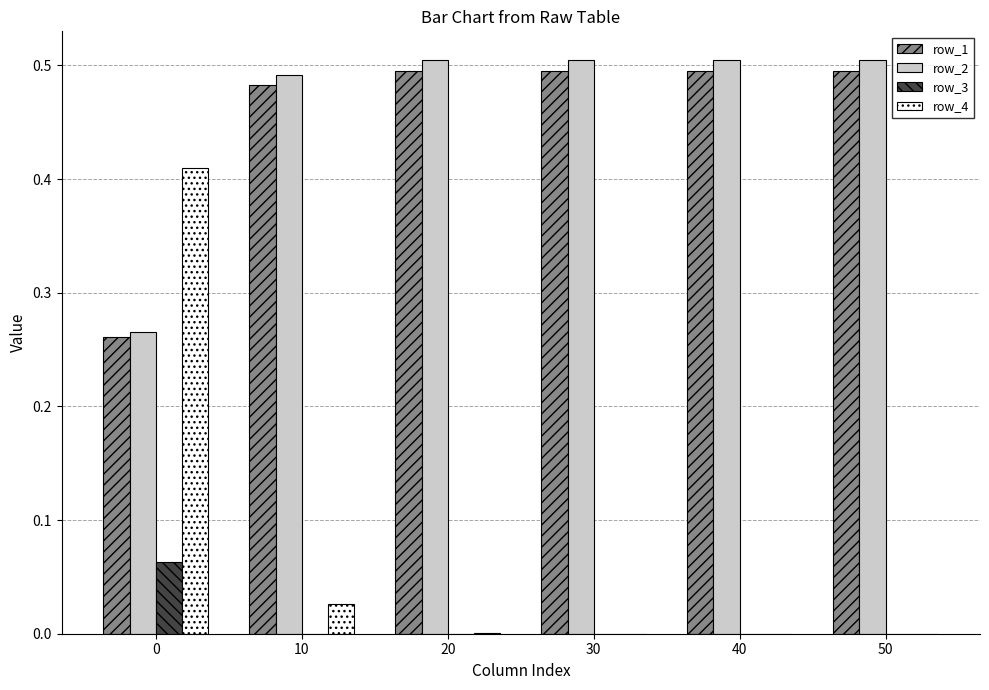

What is the sum of all row_2 values?

2.8